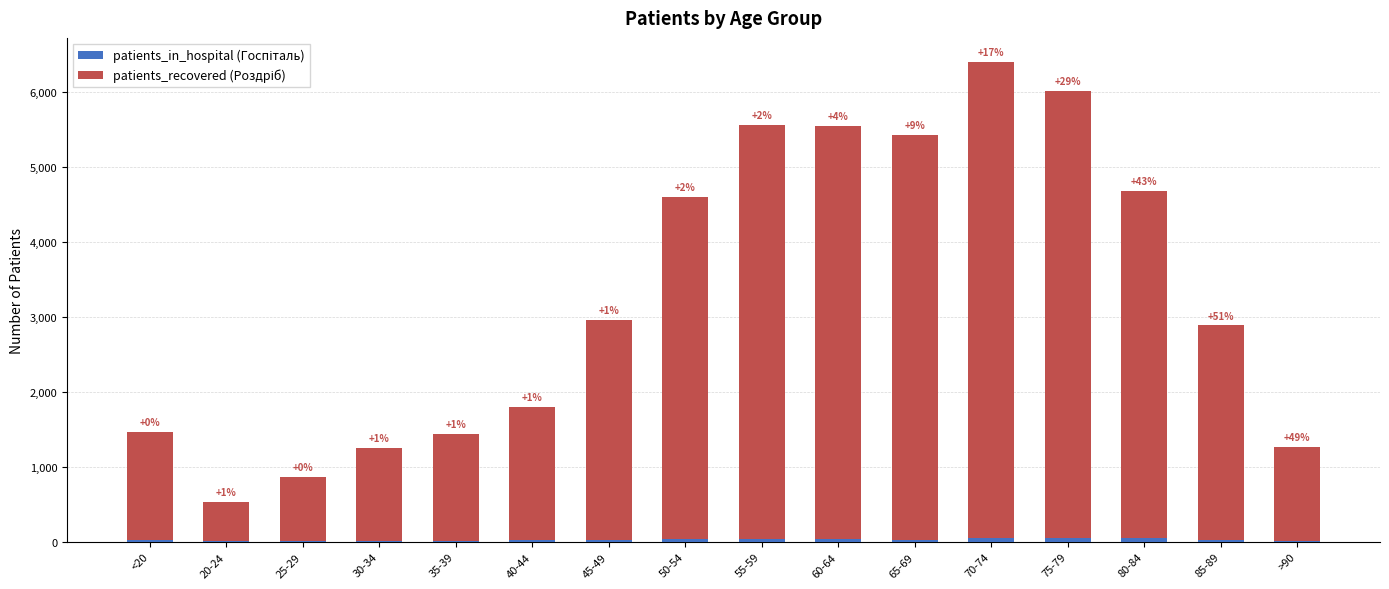

Are the bars horizontal?

No